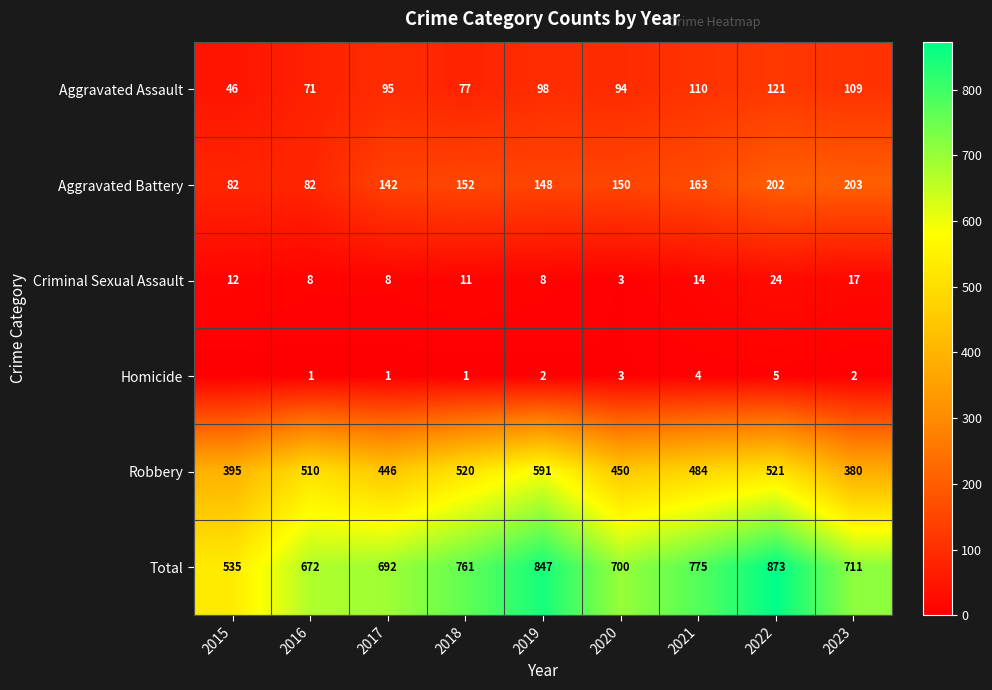

How many data points in Total are less than 711?

4